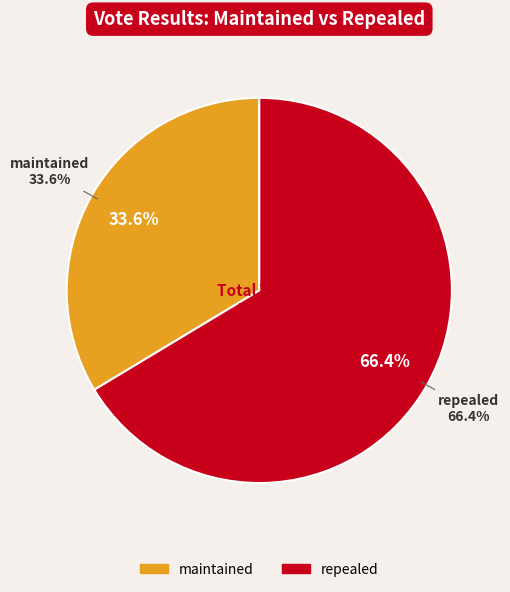

Approximately how many times larger is the value at maintained compared to repealed?

0.5